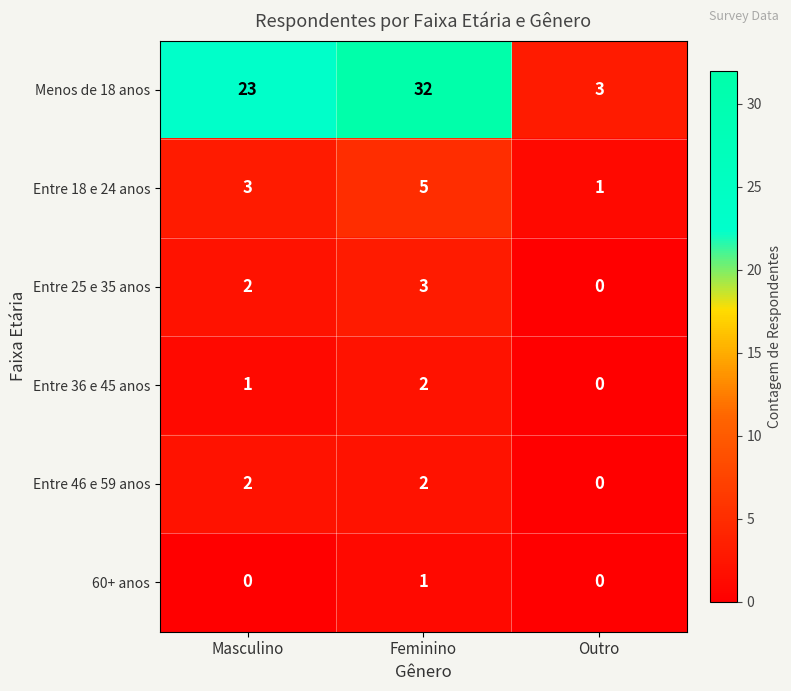

Which series changed the most between Feminino and Outro?

Menos de 18 anos